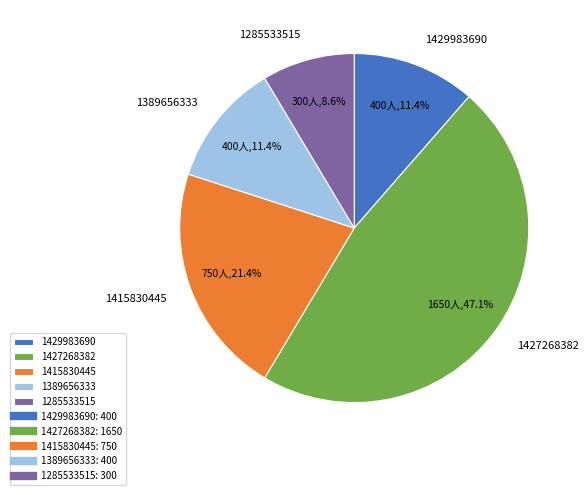

What portion of the pie excludes 1427268382?

52.9%